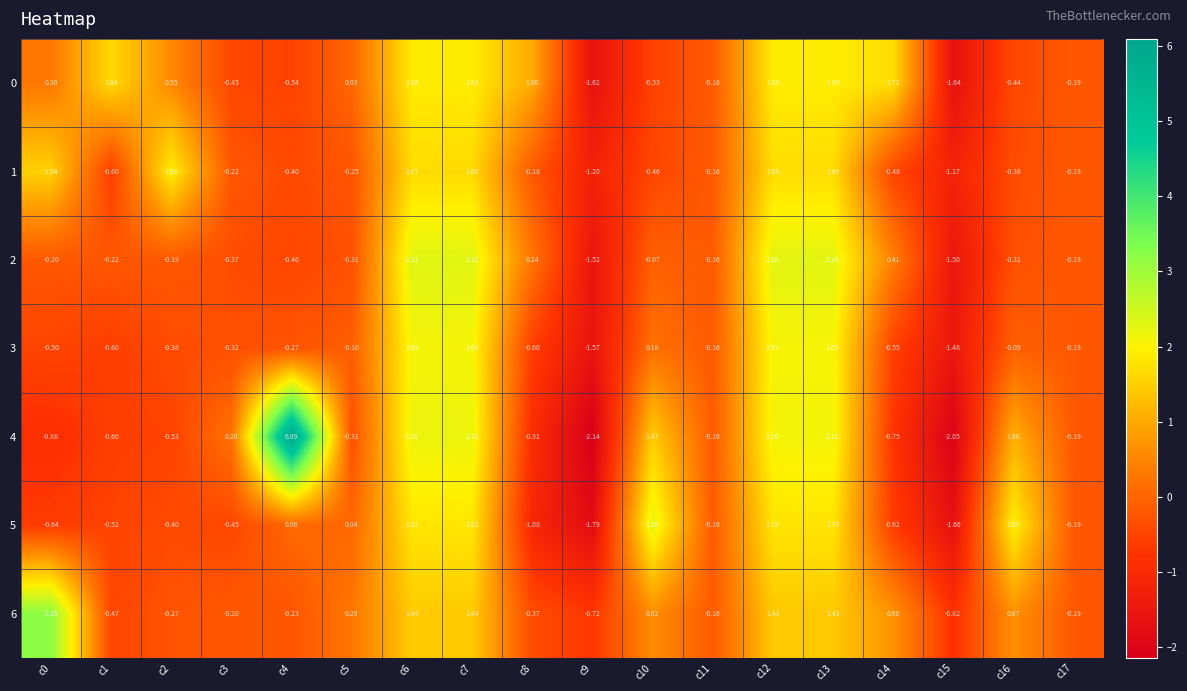

How many values in 2 are above zero?

6